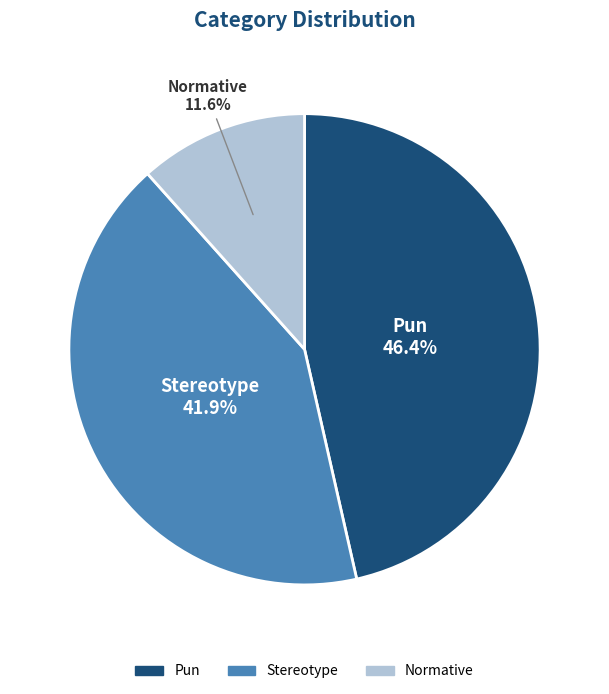

What percentage is NOT represented by Pun?

53.6%